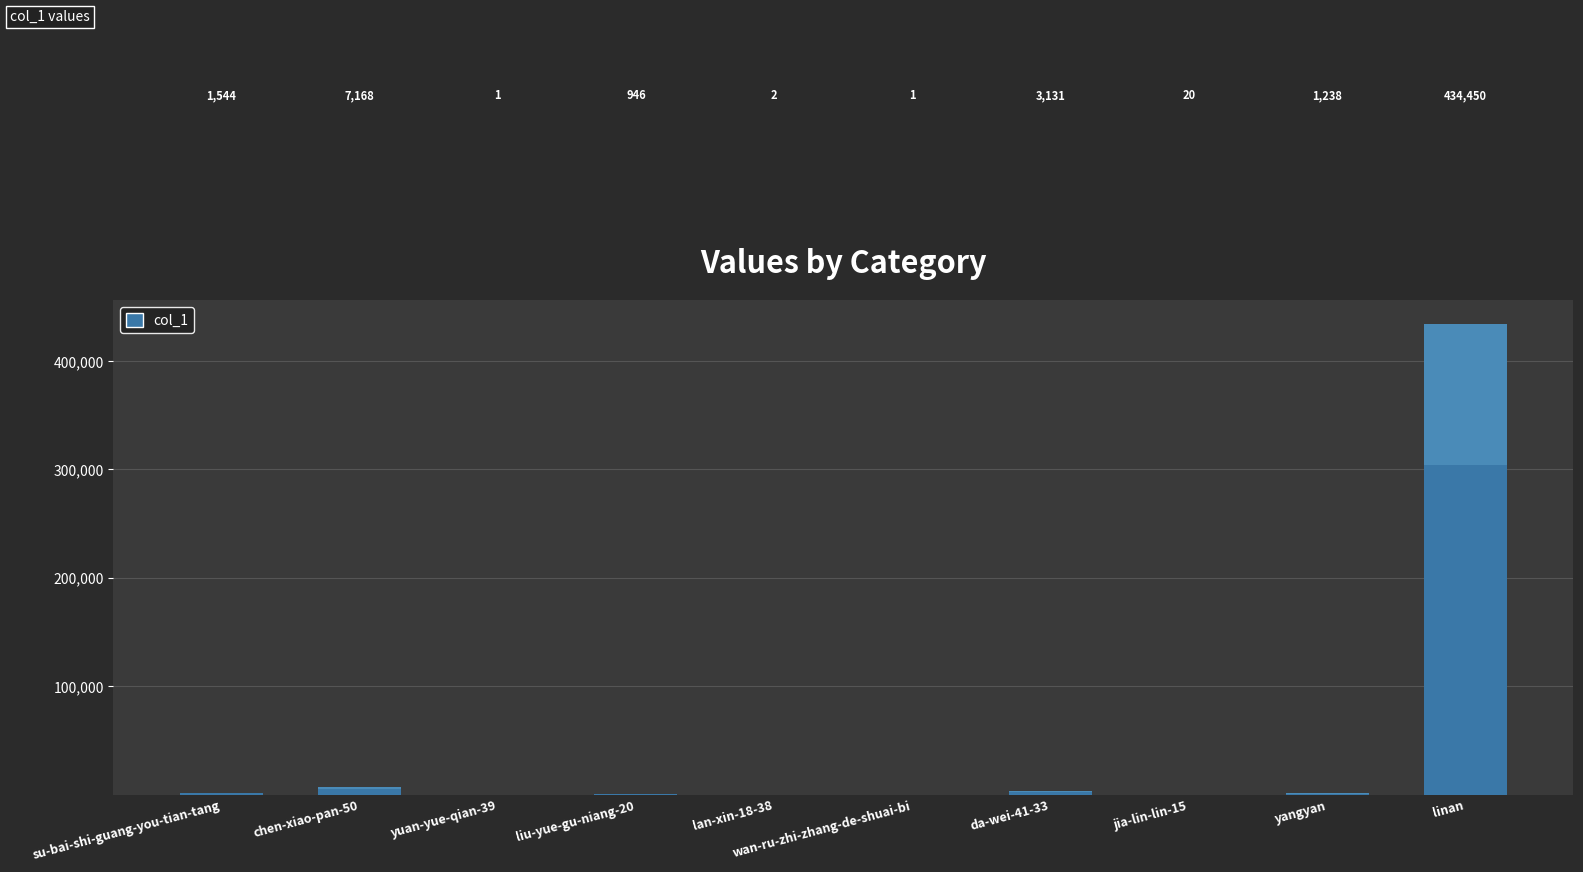

How many series are shown in this chart?

1